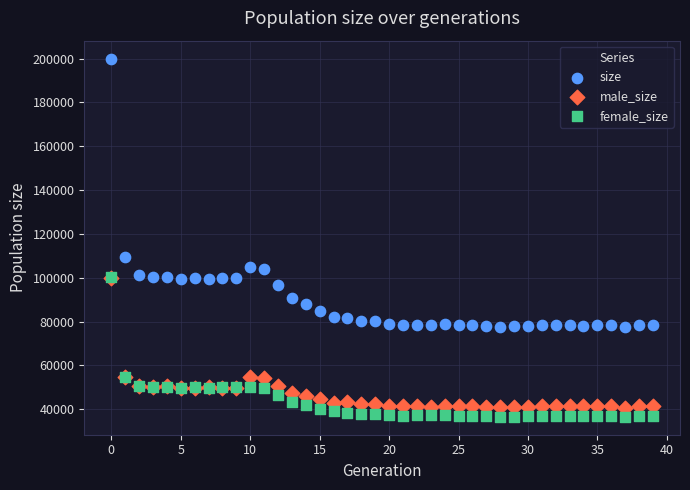

In the size series, what Y value is closest to 138695?

109354